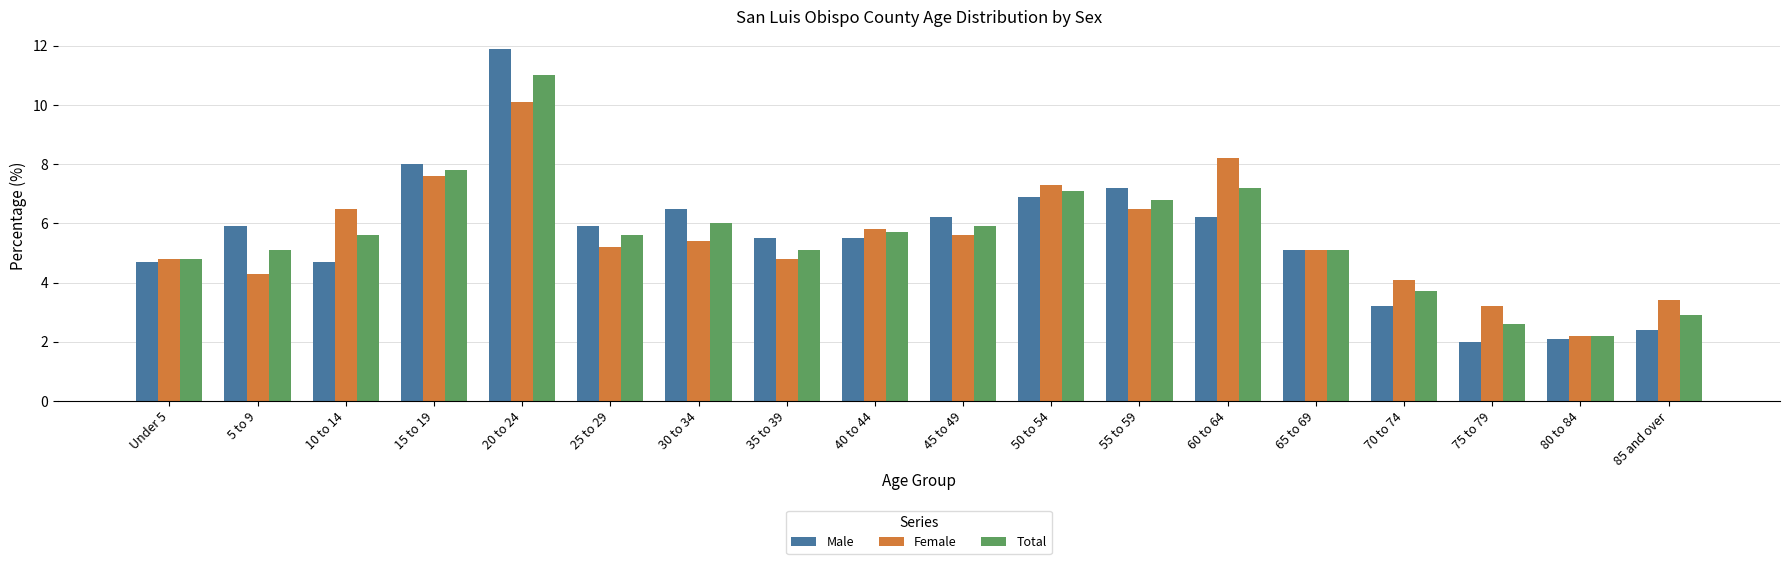

Which series changed the most between Under 5 and 15 to 19?

Male